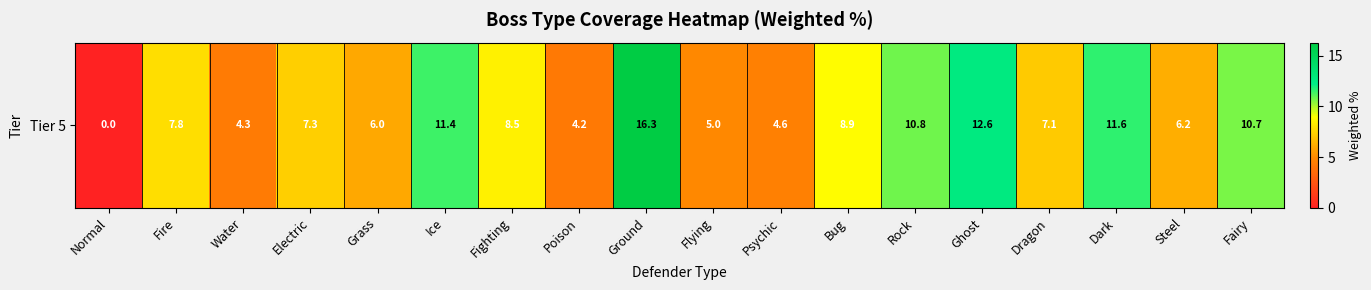

How many categories are shown in the chart?

18